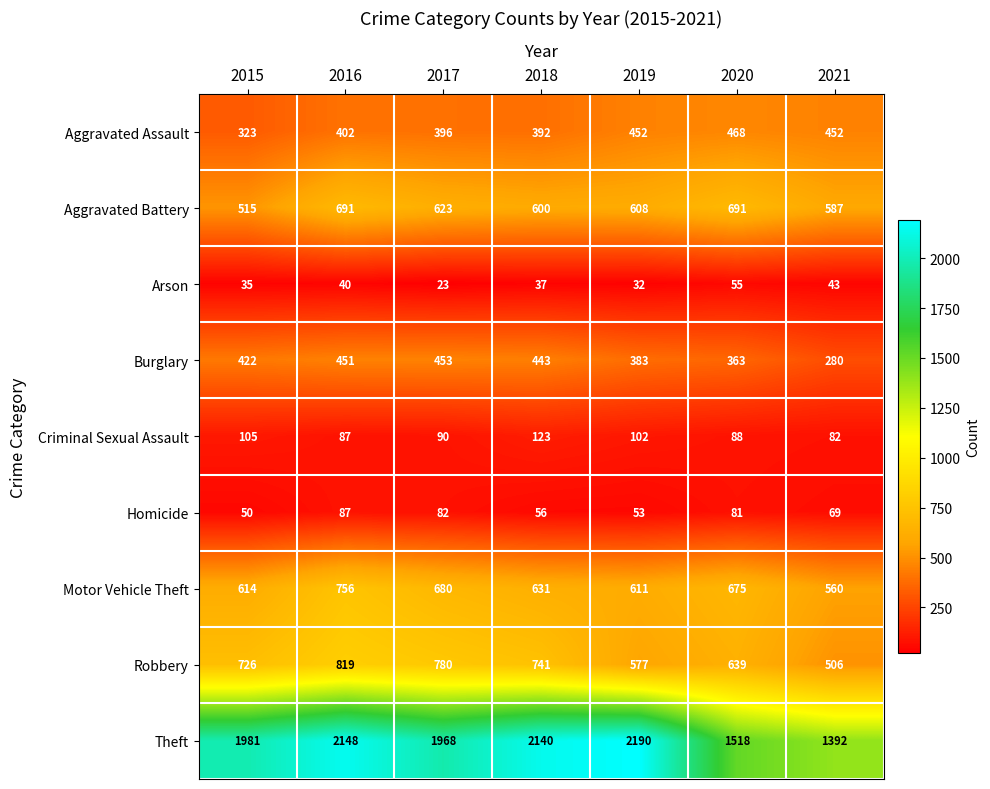

Which series has the largest range (max minus min)?

Theft